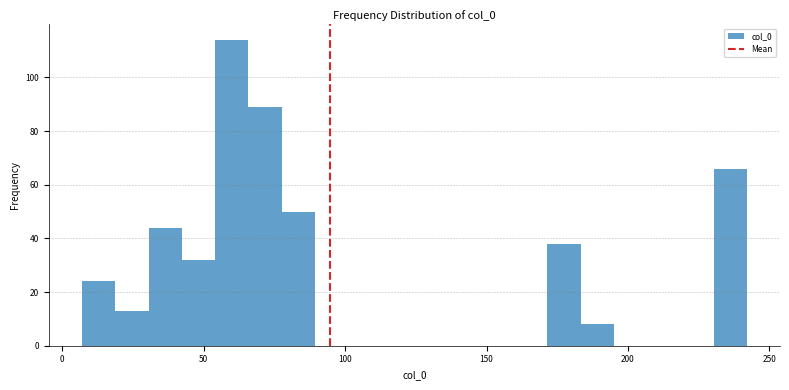

Around what value on the x-axis is the tallest bar? Give the approximate position of its centre, as read against the axis.

60